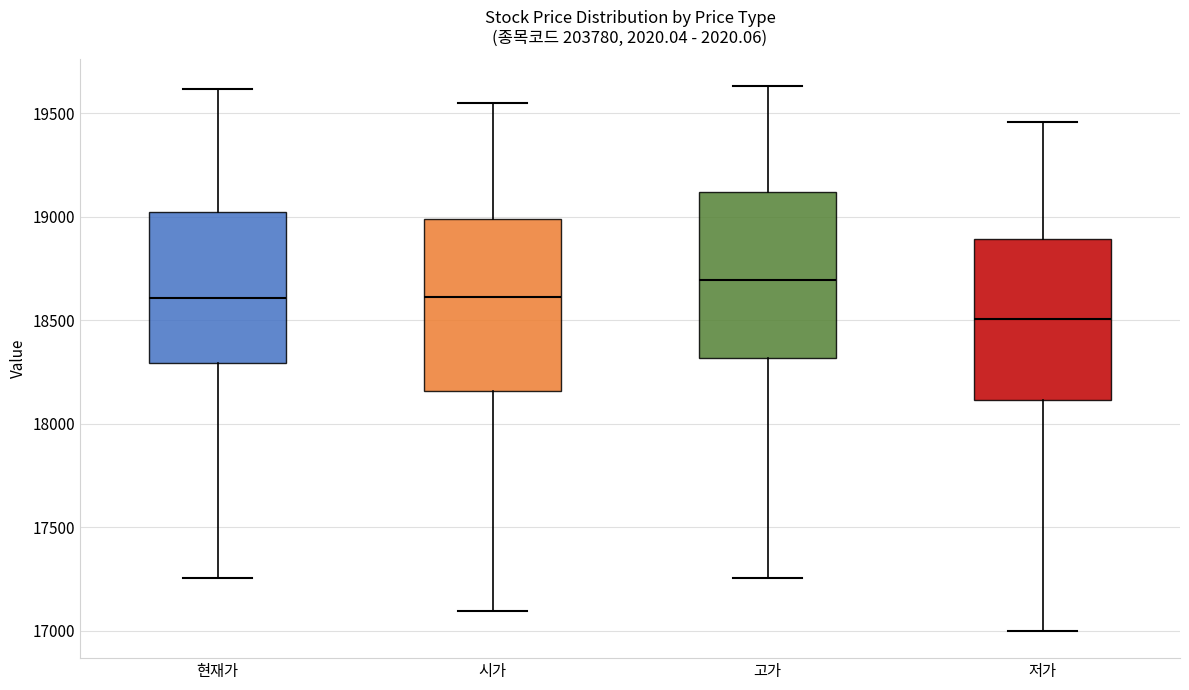

Which box's median line is the highest?

고가